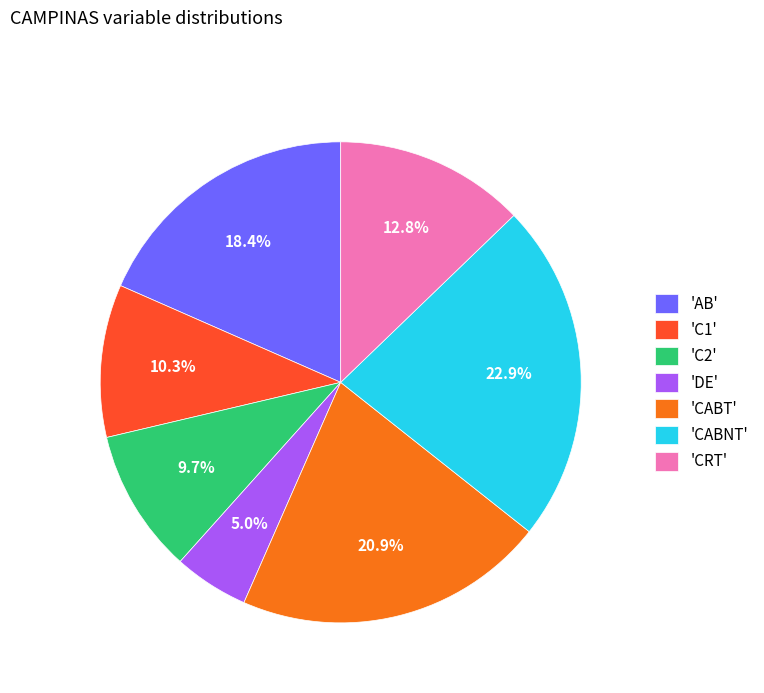

What percentage is NOT represented by 'C2'?

90.3%